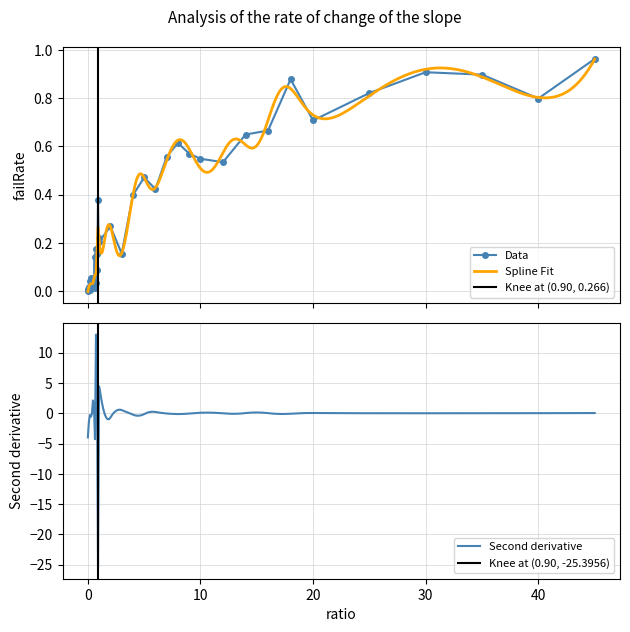

True or false: failRate and ratio intersect in this chart.

False